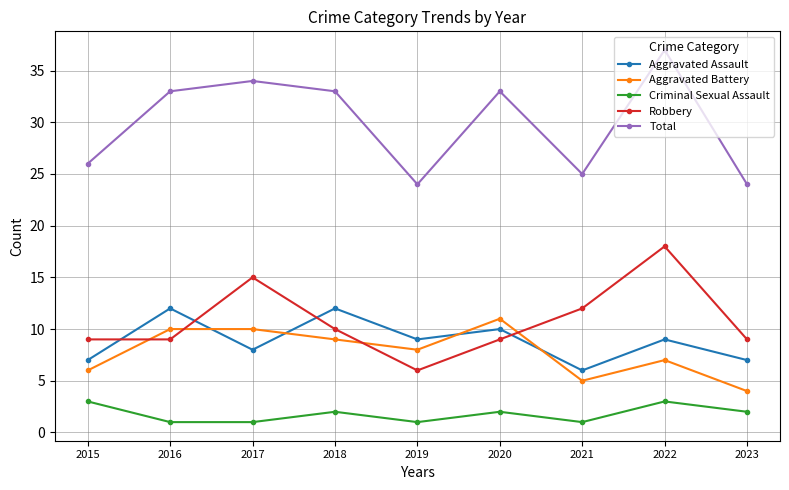

Is the value of Robbery at 2021 greater than the value of Aggravated Battery at 2023?

Yes